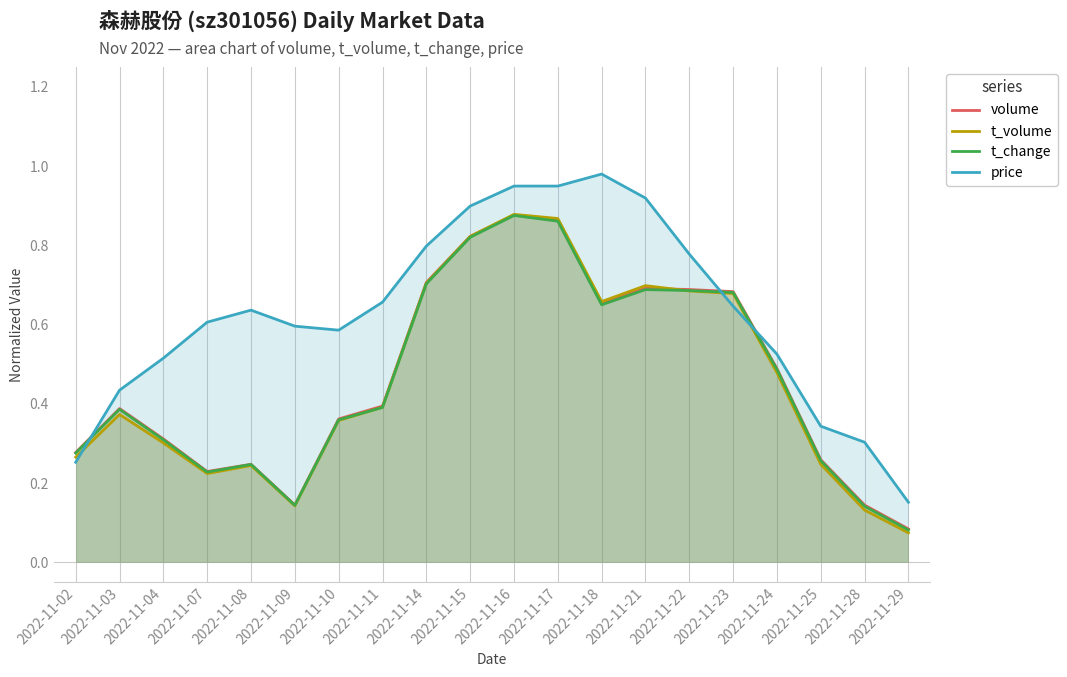

Is the value of t_volume at 2022-11-08 greater than the value of t_change at 2022-11-21?

No